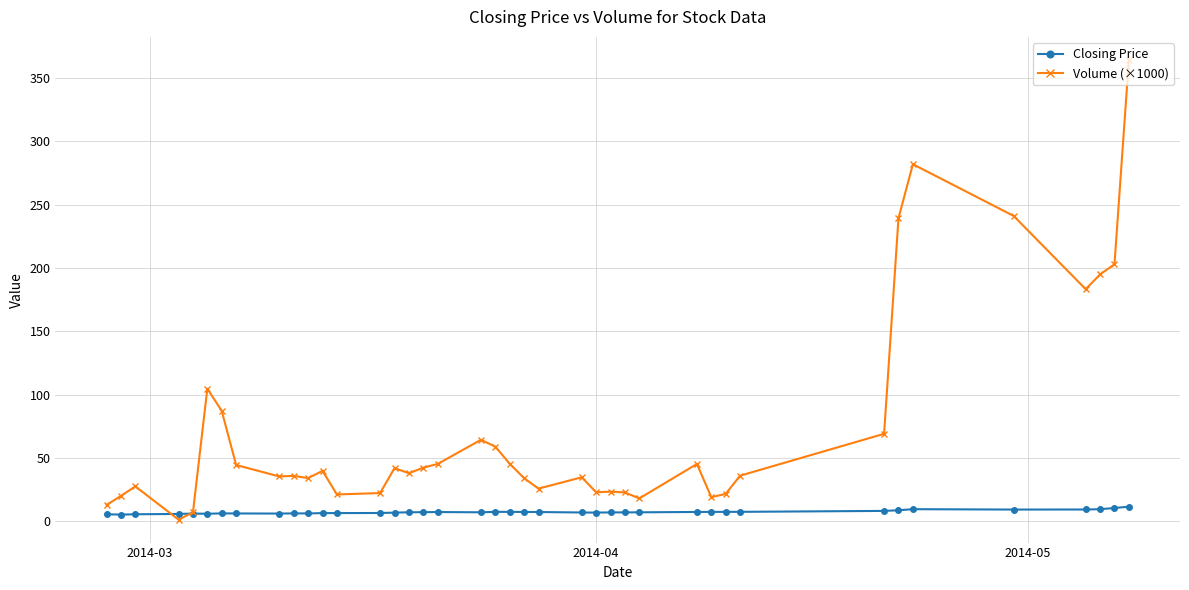

At how many categories does at least one series exceed 229?

4